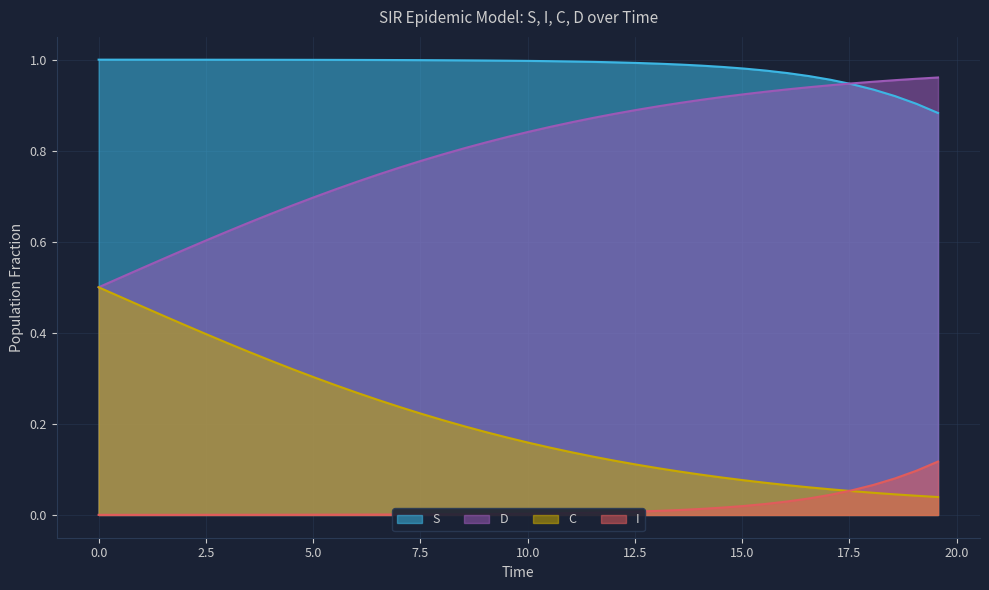

True or false: S and I cross at least once.

False